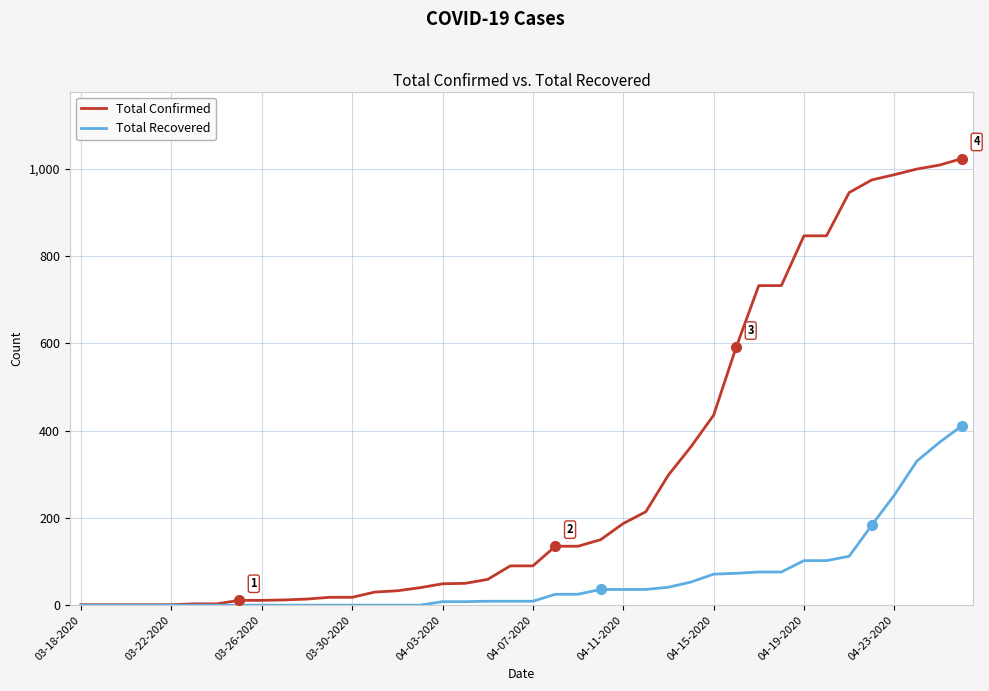

How many lines are shown in the chart?

2